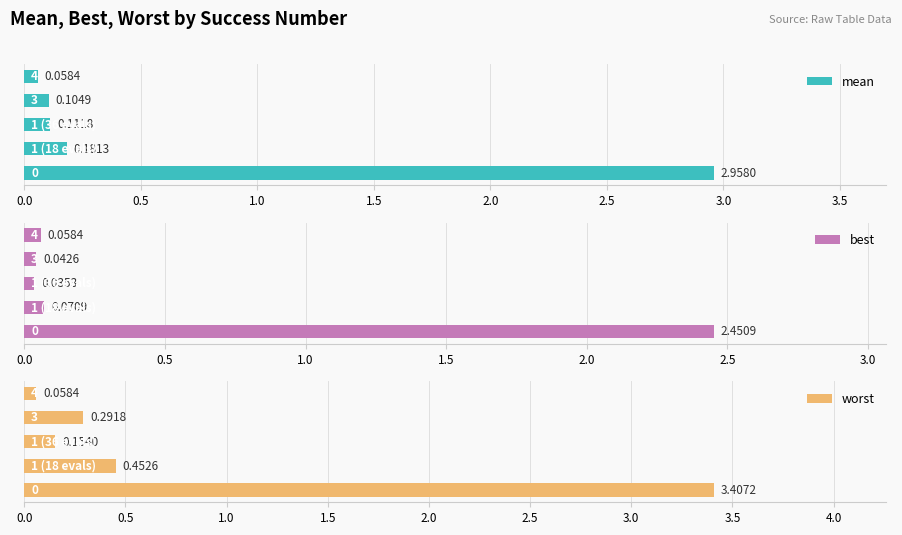

What is the average value of the mean series?

0.7